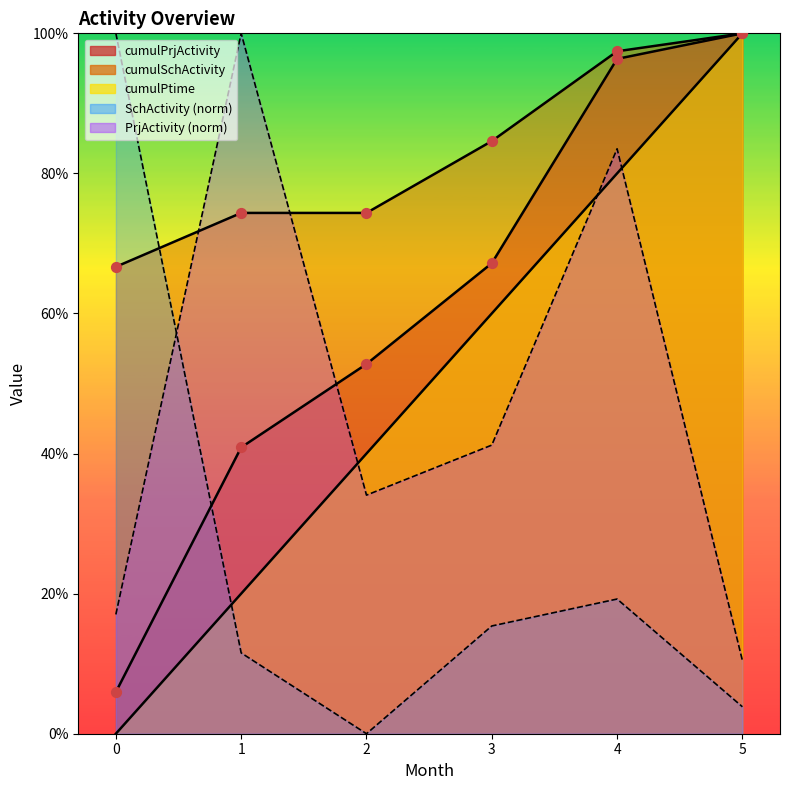

Which series has the largest total across all categories?

cumulSchActivity